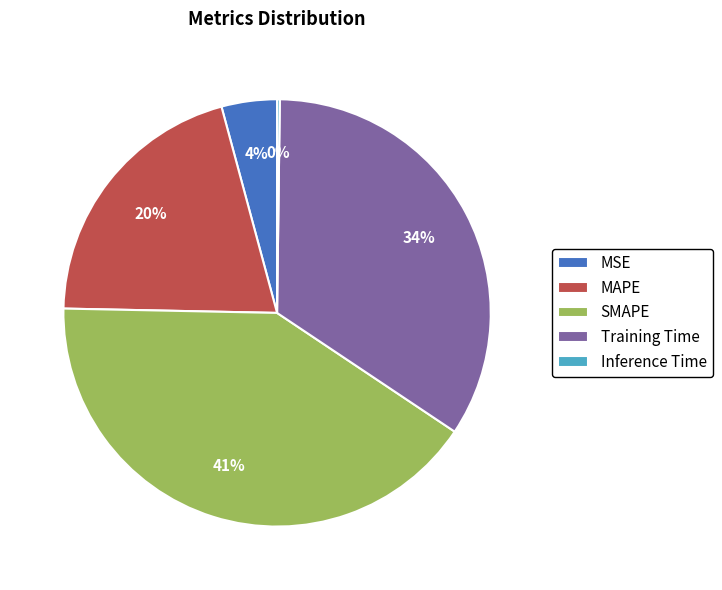

Does any single category account for the majority?

No